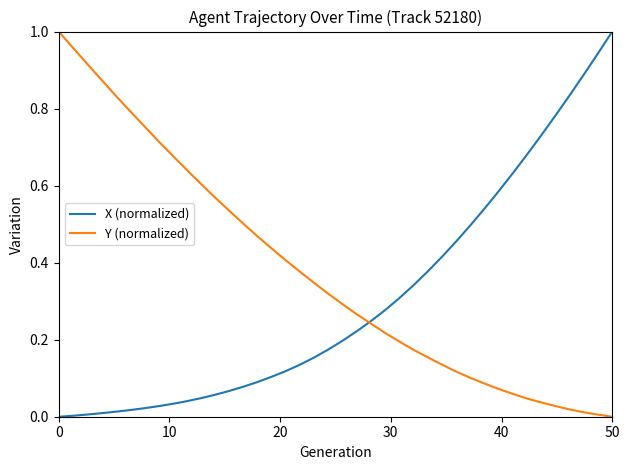

Which series has the largest total across all categories?

Y (normalized)